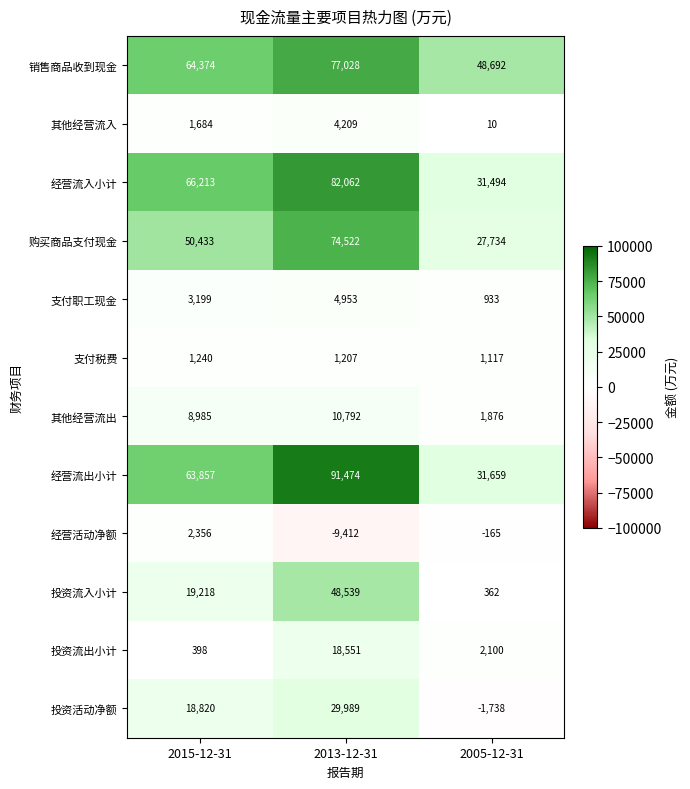

Which series has the largest range (max minus min)?

经营流出小计